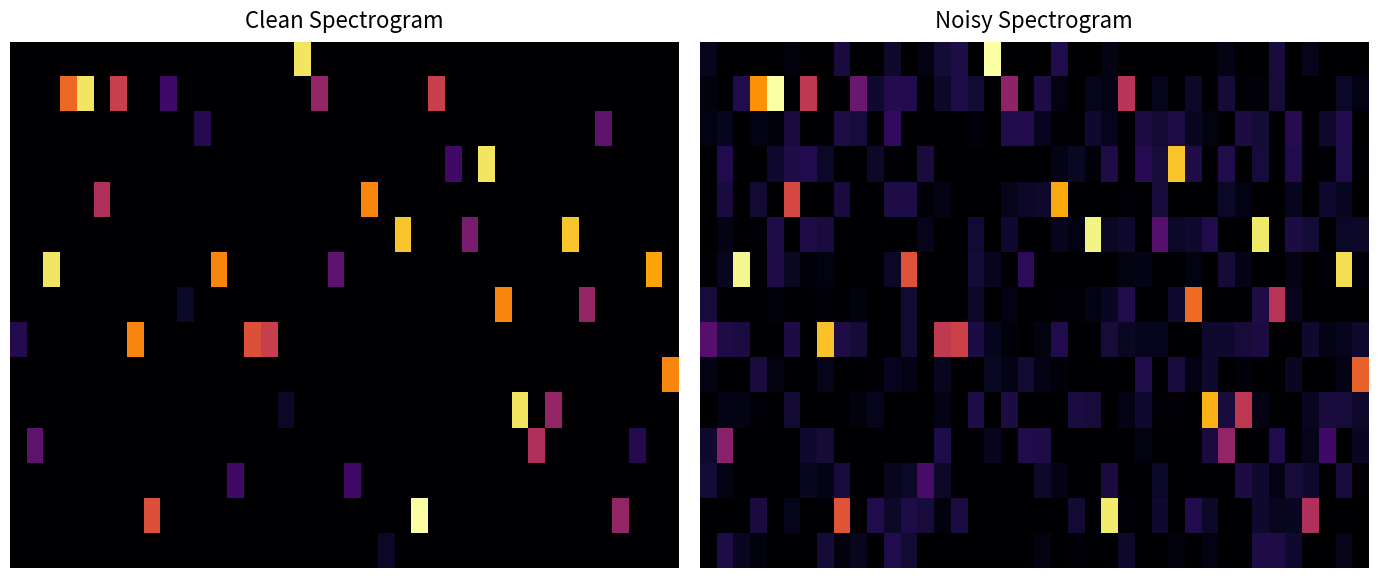

At how many categories does at least one series exceed 9?

16